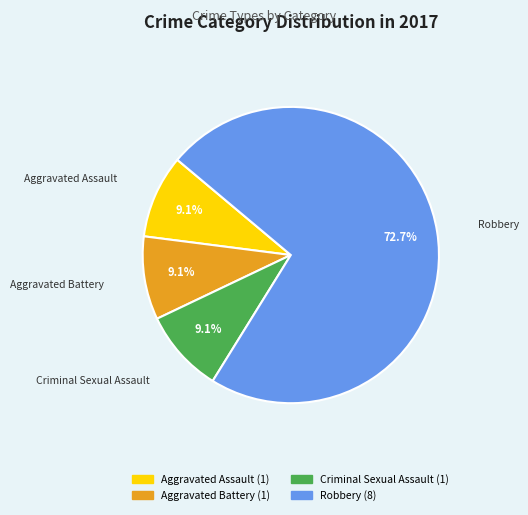

Does any single category account for the majority?

Yes